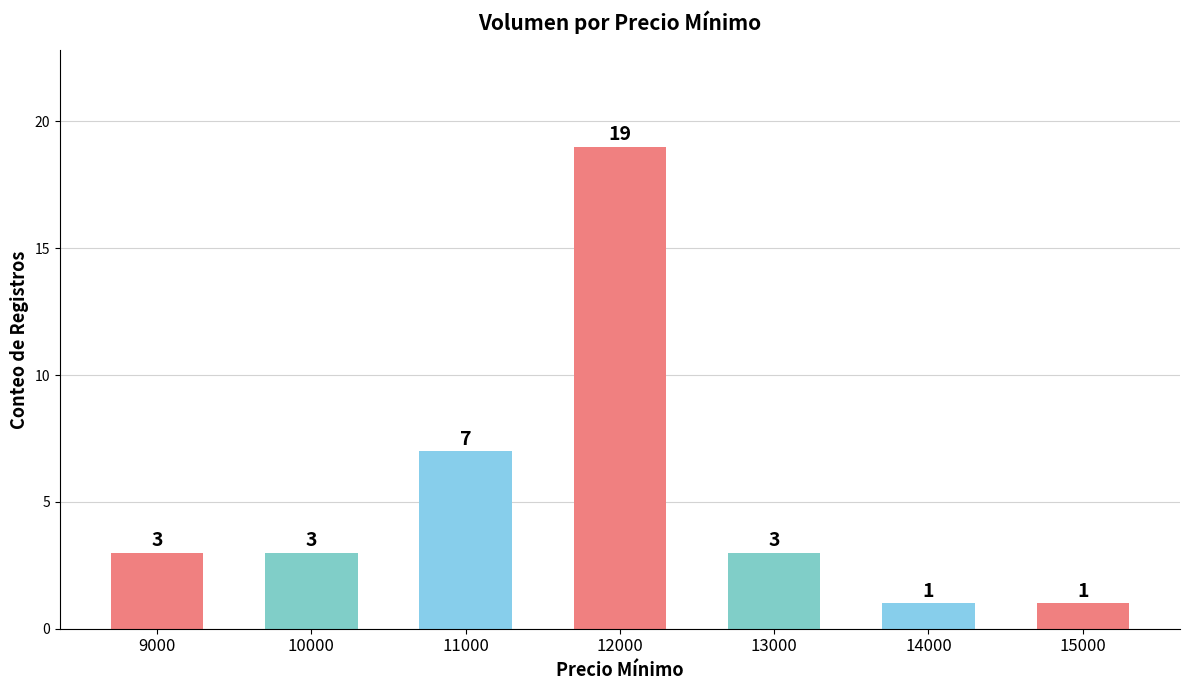

Reading left to right, what are all the values shown in this chart?

9000=3	10000=3	11000=7	12000=19	13000=3	14000=1	15000=1